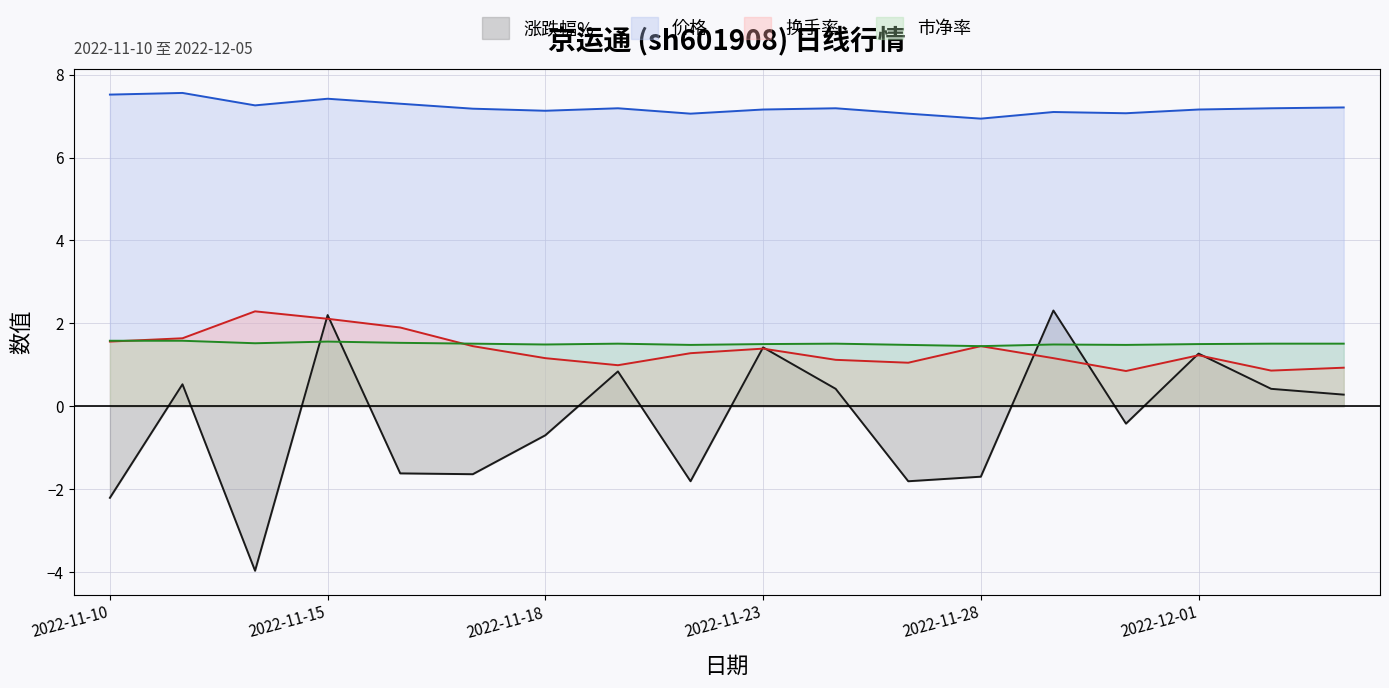

What is the difference between the maximum and second lowest values in the 换手率 series?

1.4